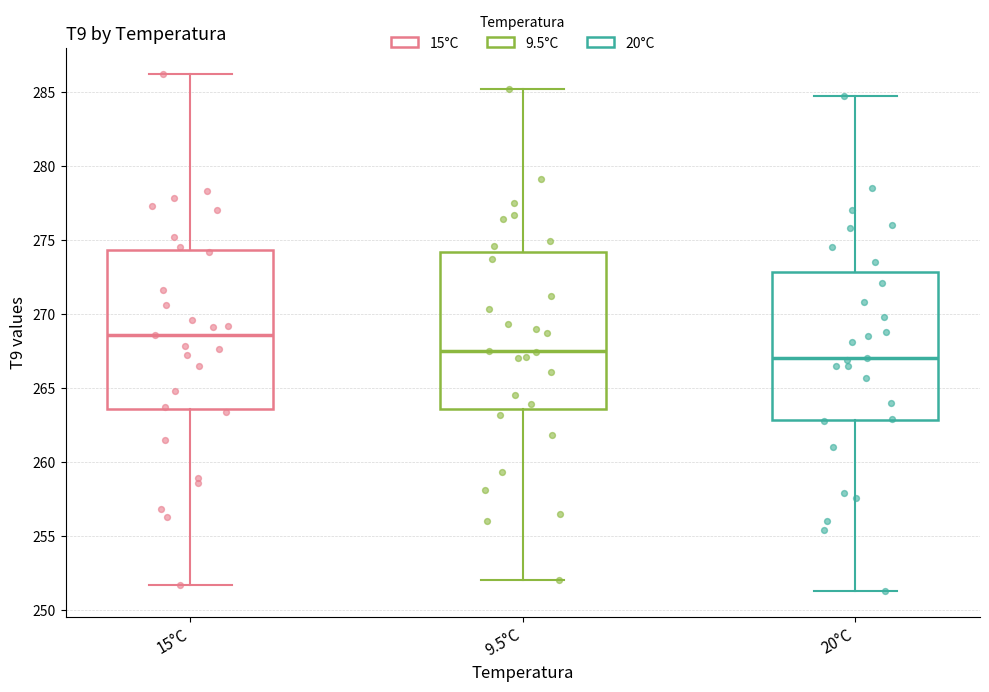

Reading left to right, read every box against the y-axis: the position of its median line, the range the box covers, and the ends of its whiskers. The values are not printed on the chart, so give them approximately, as read against the axis.

15°C: median 268.5, box 263.5 to 274.5, whiskers 251.5 to 286.0
9.5°C: median 267.5, box 263.5 to 274.0, whiskers 252.0 to 285.0
20°C: median 267.0, box 263.0 to 273.0, whiskers 251.5 to 284.5